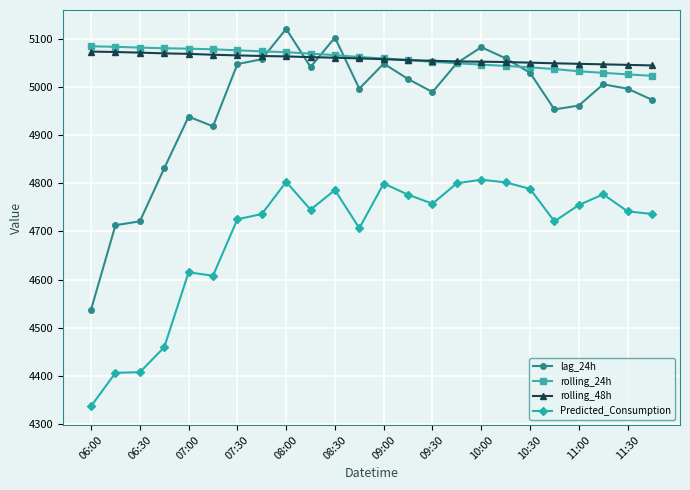

How many data points in Predicted_Consumption are above 4745?

12